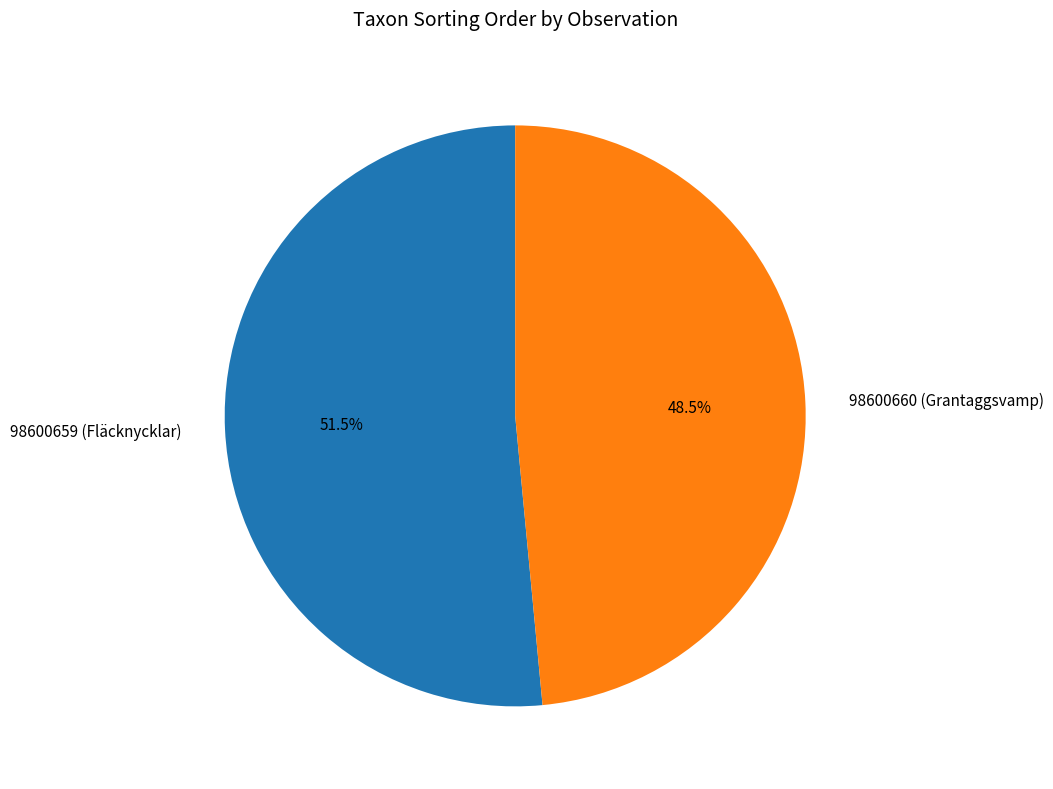

Which slice is the smallest?

98600660 (Grantaggsvamp)